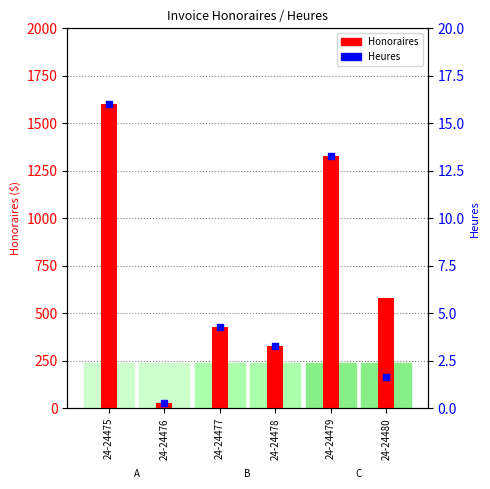

What is the ratio of the value at 24-24479 to the value at 24-24480?

8.0